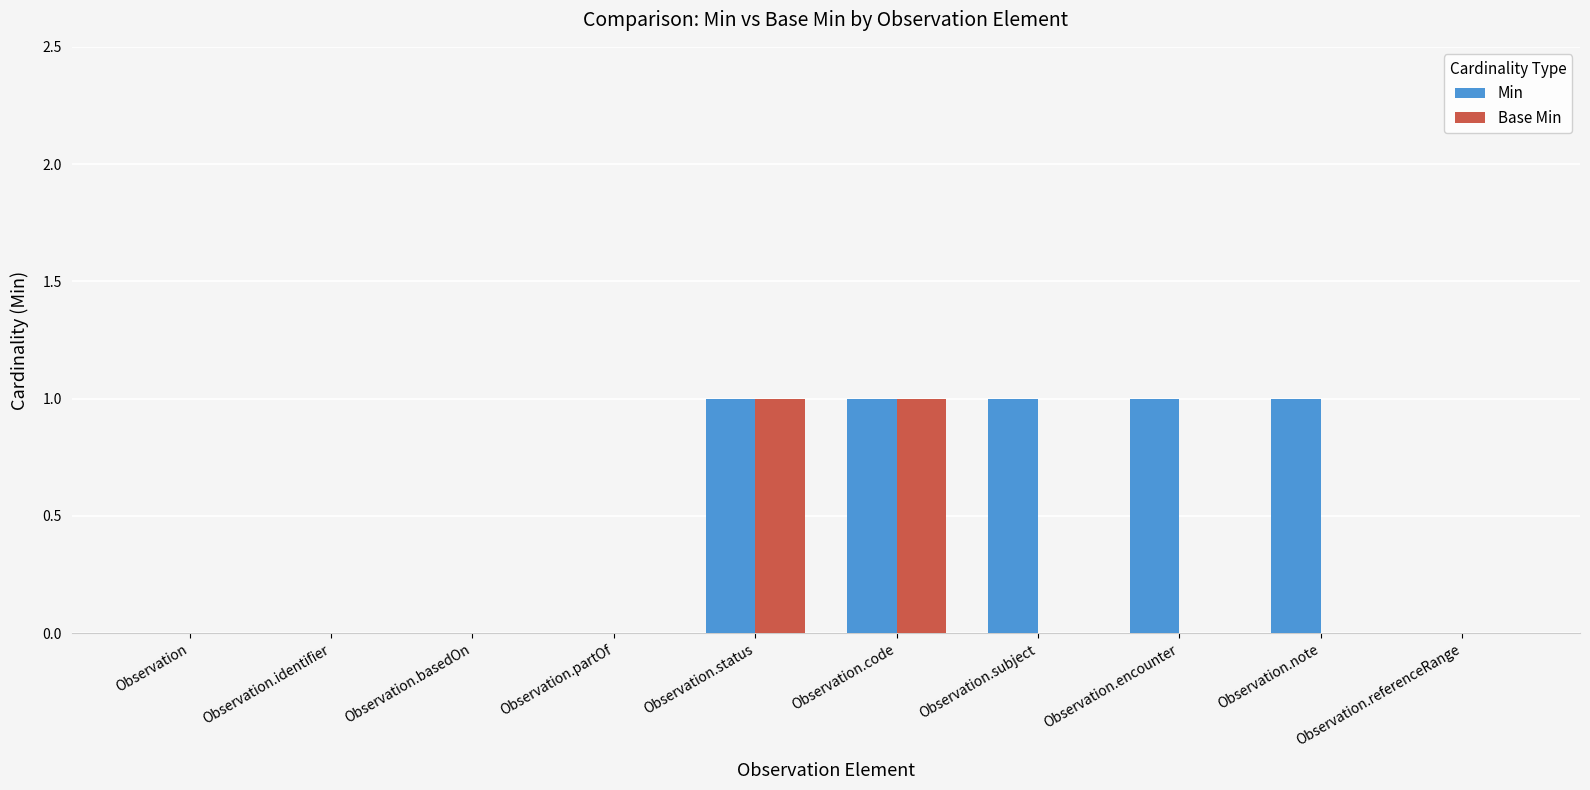

Which series has the largest total across all categories?

Min